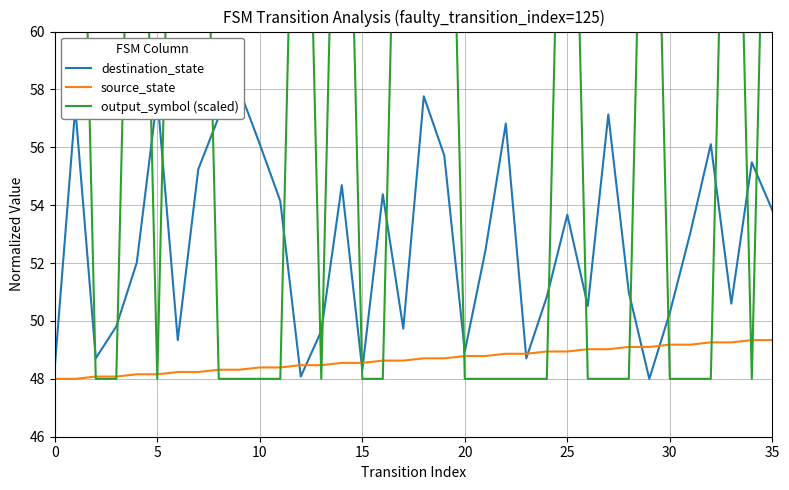

In output_symbol (scaled), how many points are higher than both neighbors (excluding endpoints)?

6